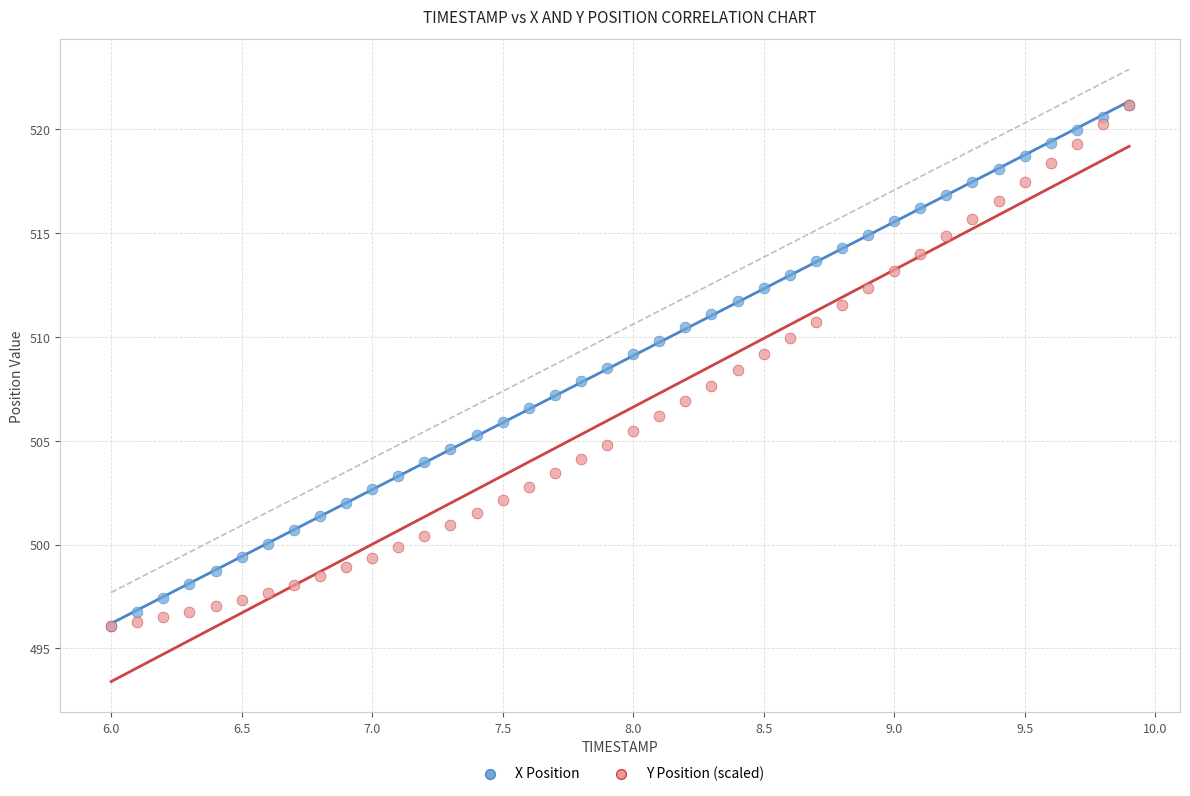

What are all the series names shown in the legend?

X Position, Y Position (scaled)